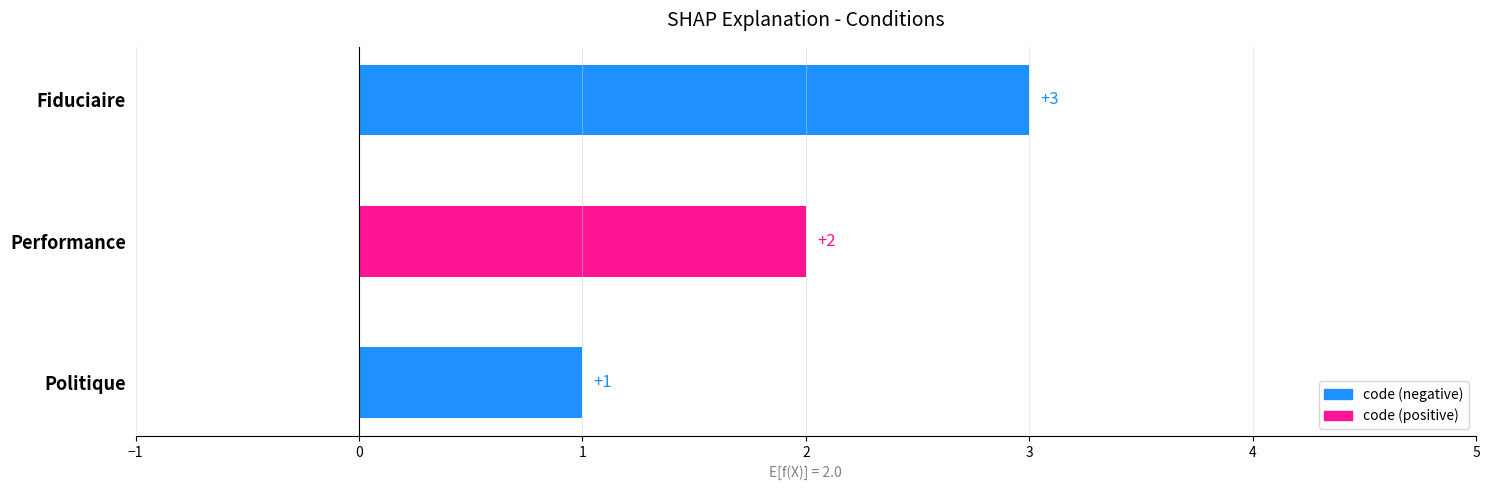

Which label corresponds to the smallest value in the chart?

Politique